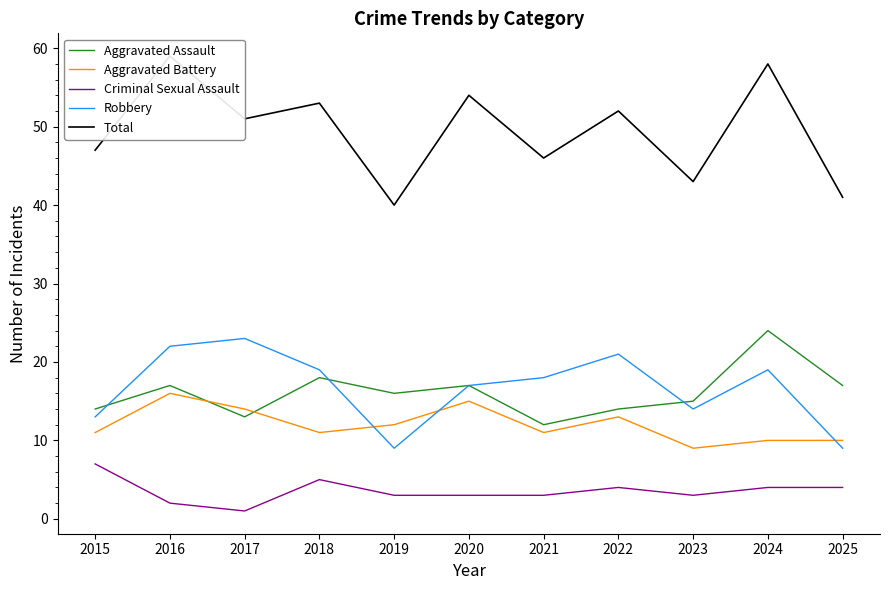

What is the minimum value shown in the chart?

1